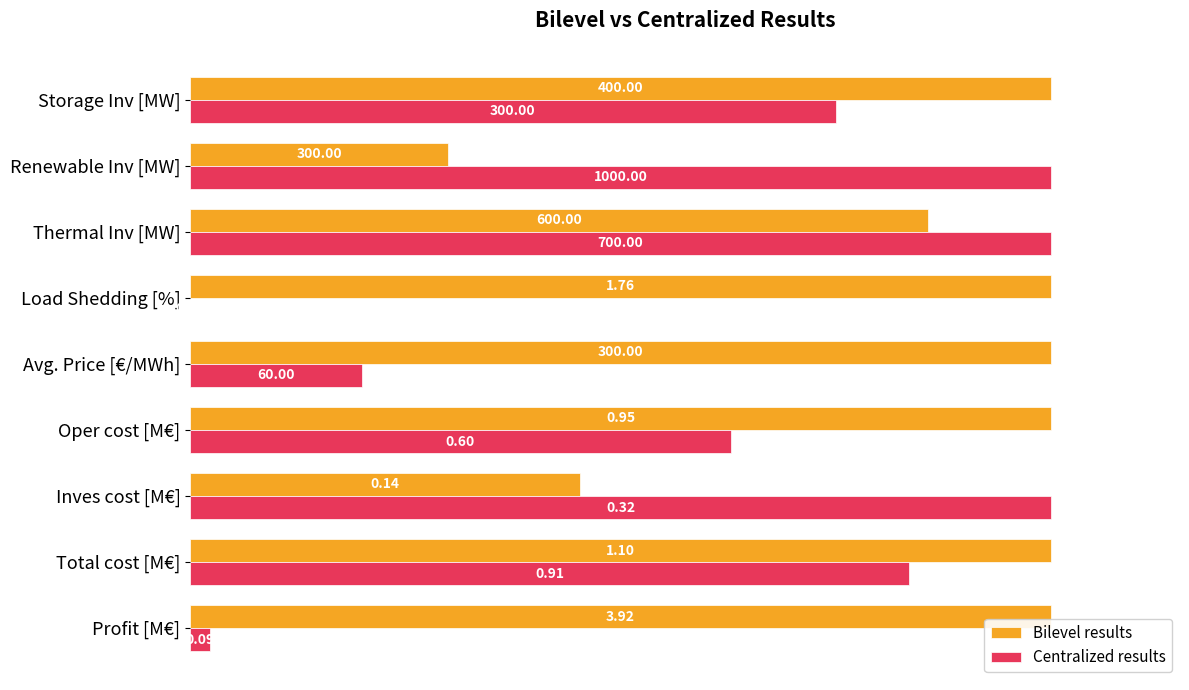

What are all the series names shown in the legend?

Bilevel results, Centralized results